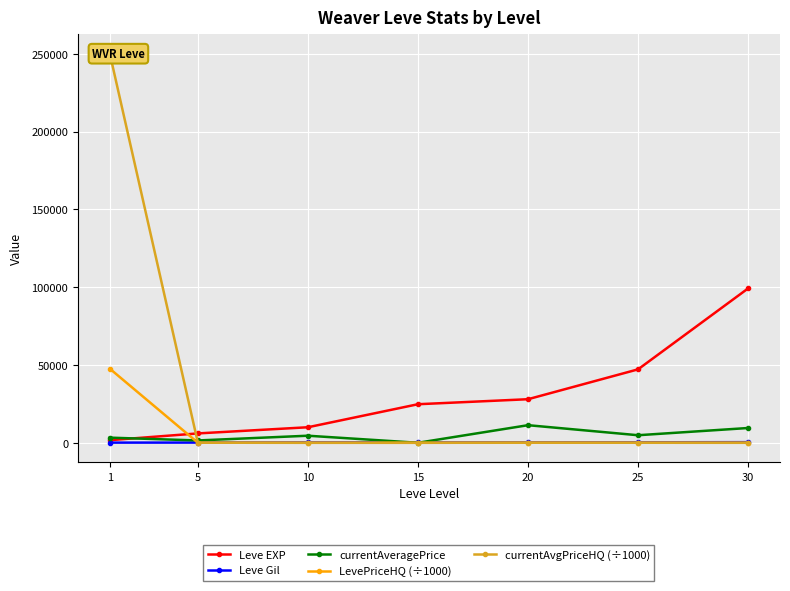

Which category has the highest value across all series?

1